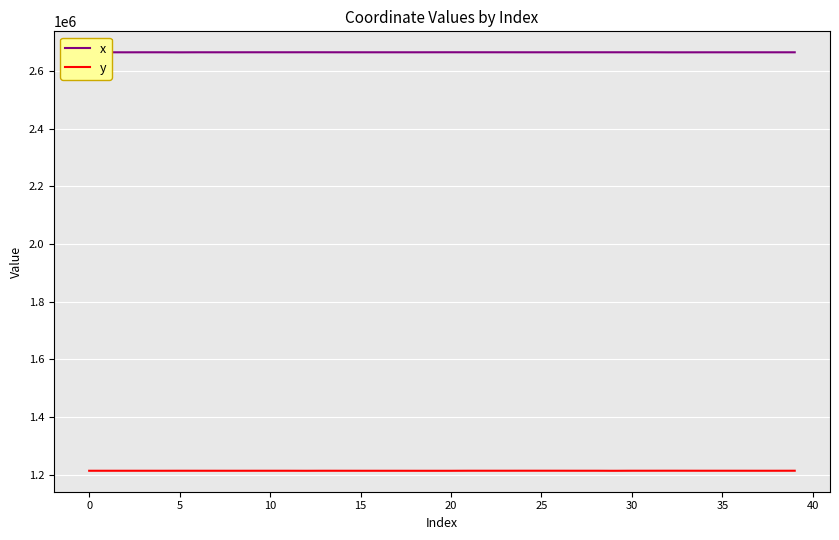

What is the minimum value shown in the chart?

1213638.5